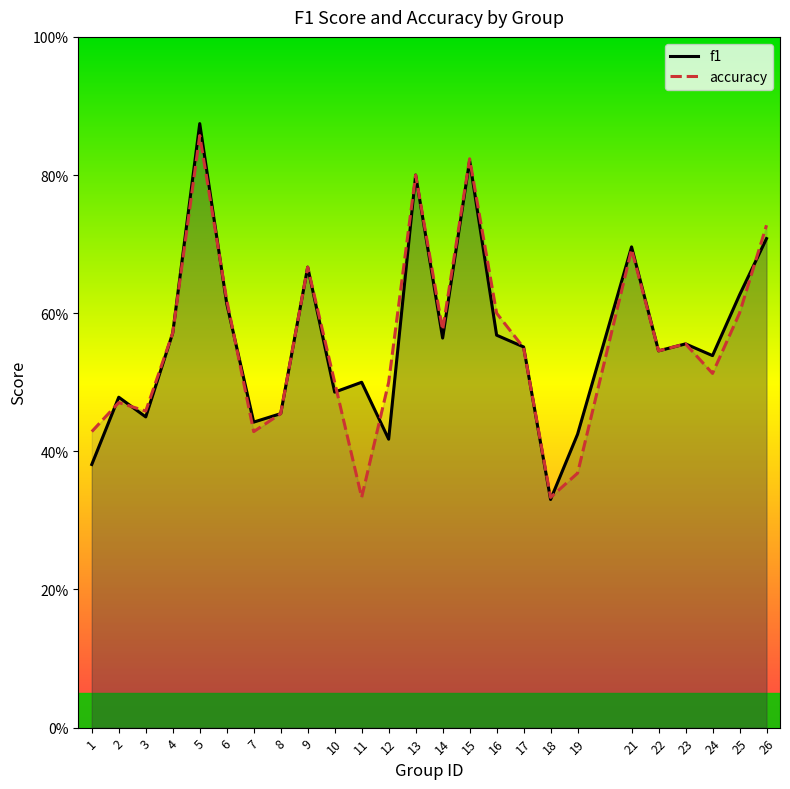

At which category does f1 reach its first local valley?

3